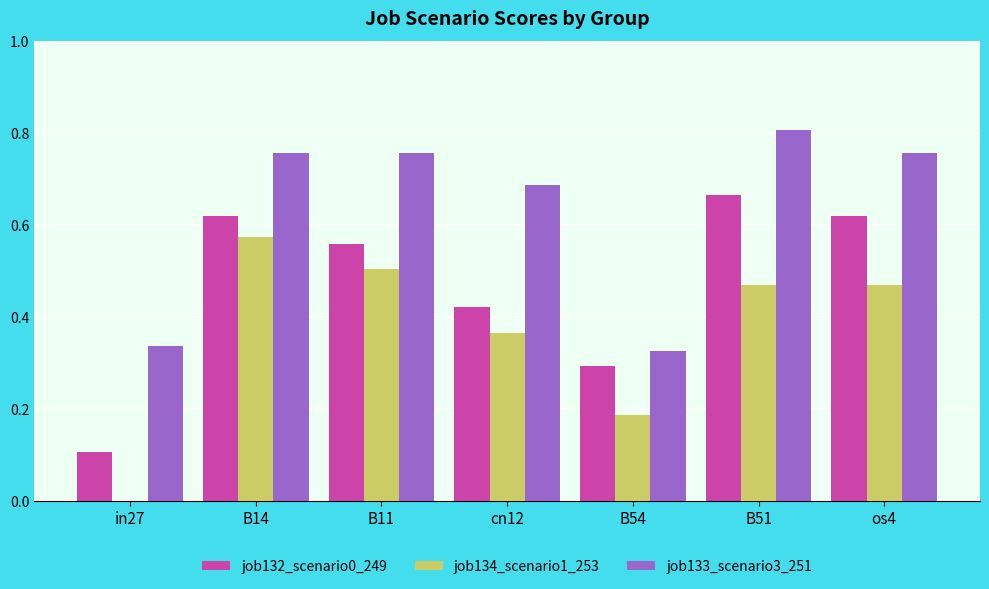

The job134_scenario1_253 series shows 0.1 at cn12. True or false?

False